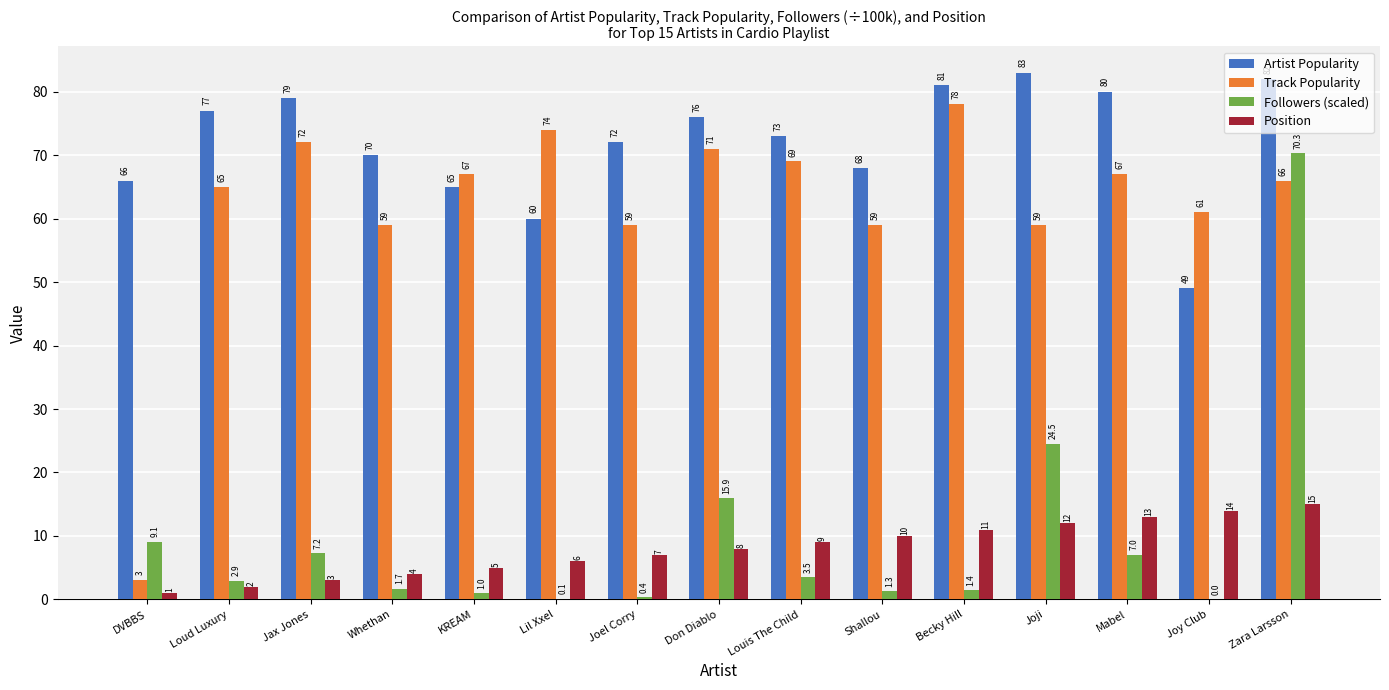

Does the chart contain stacked bars?

No